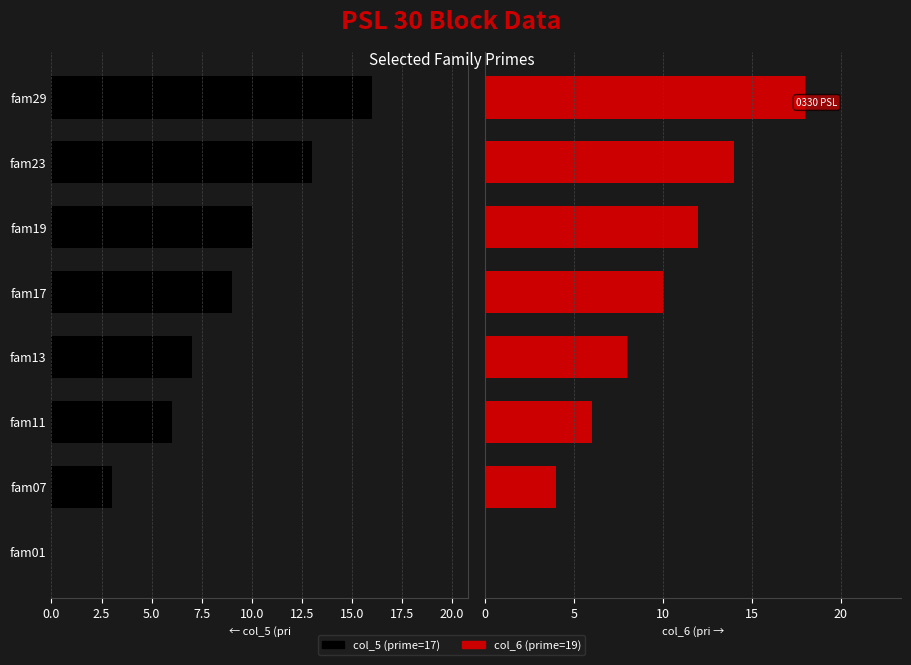

Where is col_5 (prime=17) nearest to the value 8?

fam13